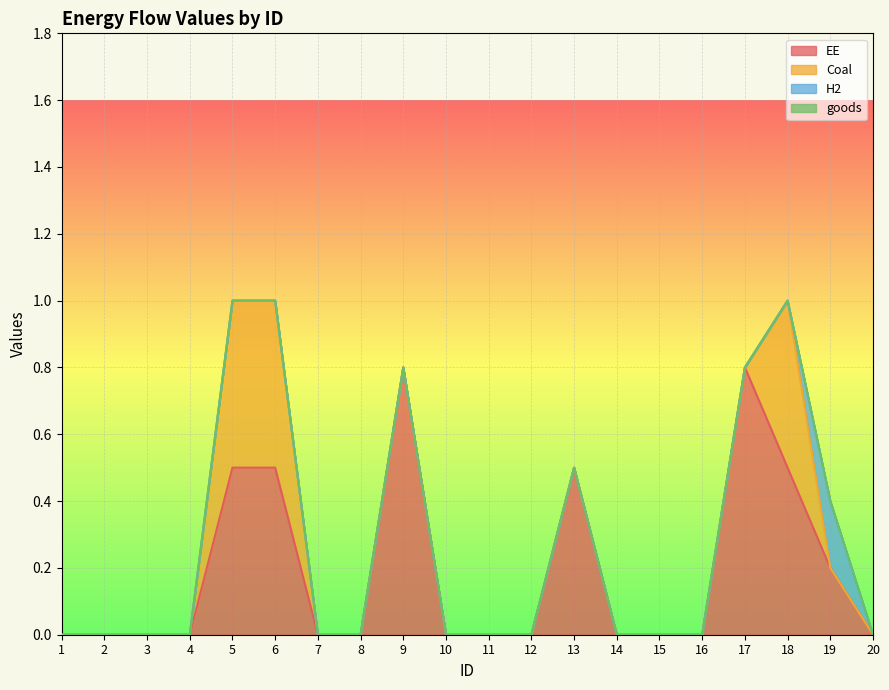

Is it true that EE equals 0.0 at 20?

True